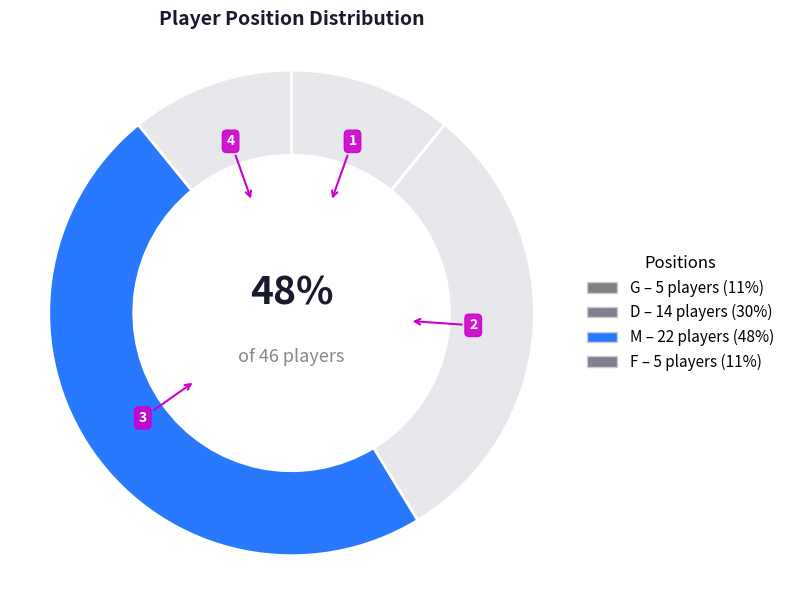

Is it true that F is 11% of the pie?

True